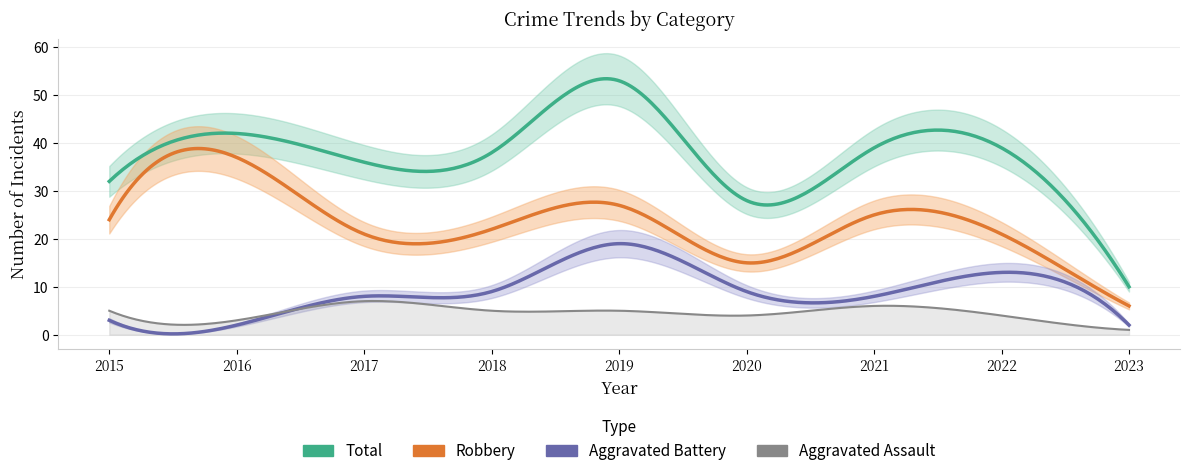

True or false: Aggravated Battery has more than 2 interior local peaks.

False